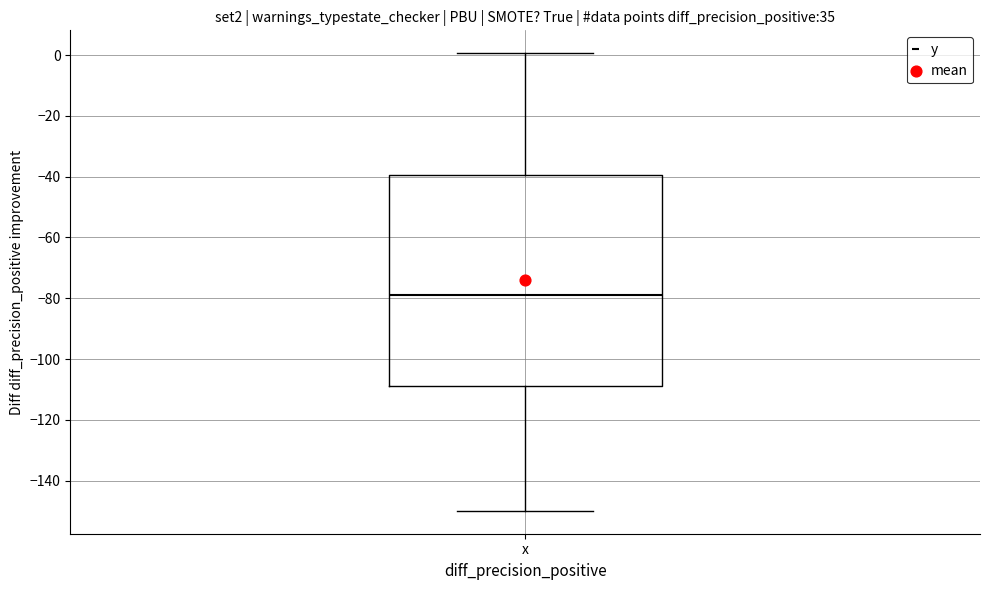

Where does the median line of the box for x sit on the y-axis? The values are not printed on the chart, so give them approximately, as read against the axis.

-78